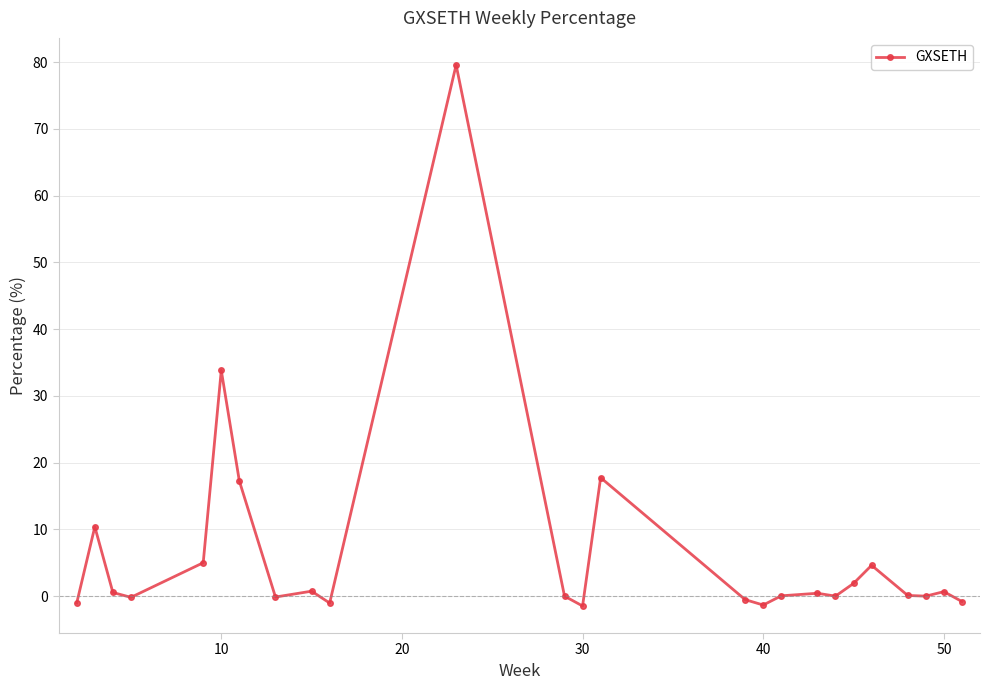

True or false: there are more than 2 points higher than both neighbors.

True